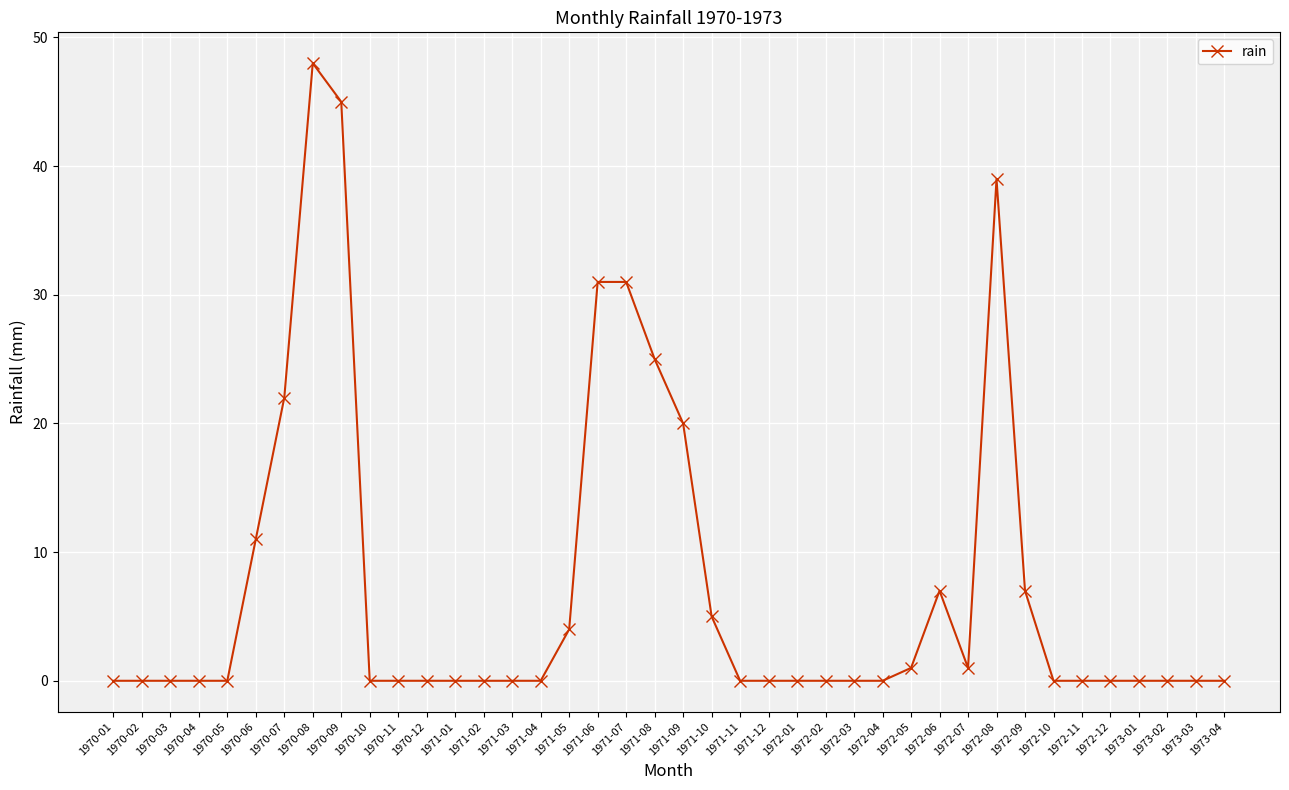

Reading right to left, transcribe all the data shown in this chart.

1973-04=0	1973-03=0	1973-02=0	1973-01=0	1972-12=0	1972-11=0	1972-10=0	1972-09=7	1972-08=39	1972-07=1	1972-06=7	1972-05=1	1972-04=0	1972-03=0	1972-02=0	1972-01=0	1971-12=0	1971-11=0	1971-10=5	1971-09=20	1971-08=25	1971-07=31	1971-06=31	1971-05=4	1971-04=0	1971-03=0	1971-02=0	1971-01=0	1970-12=0	1970-11=0	1970-10=0	1970-09=45	1970-08=48	1970-07=22	1970-06=11	1970-05=0	1970-04=0	1970-03=0	1970-02=0	1970-01=0